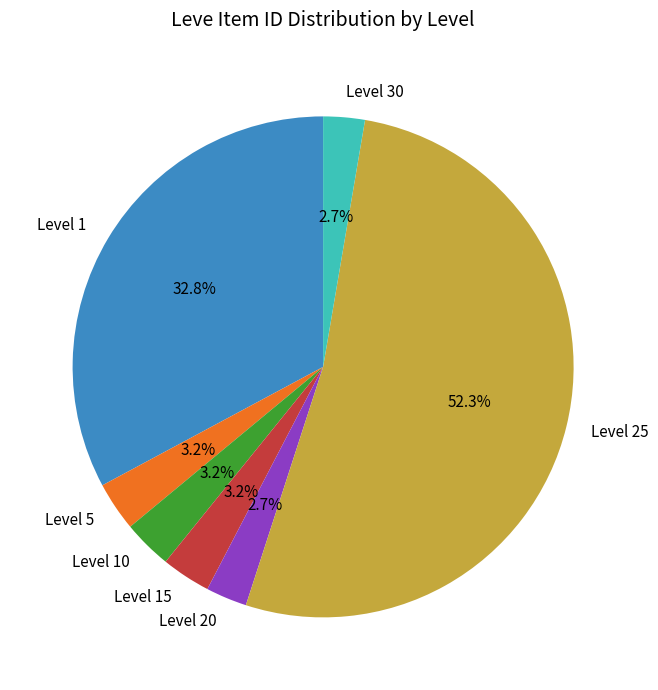

What is the largest slice in the pie chart?

Level 25